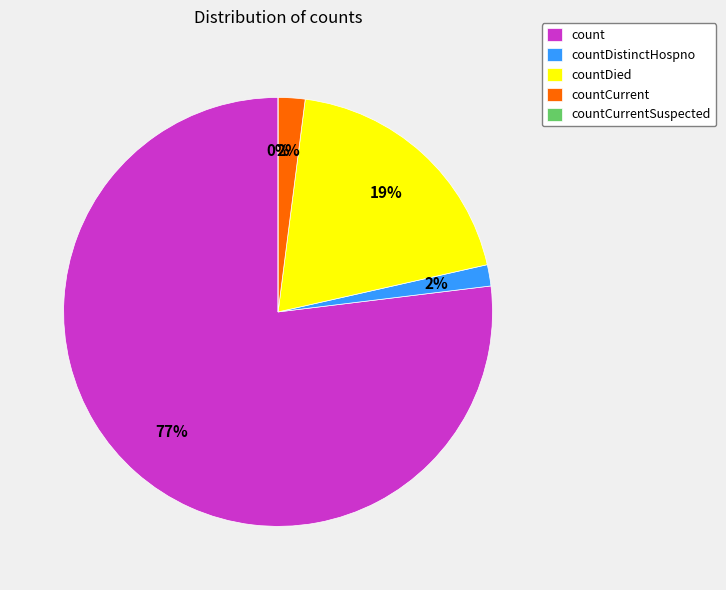

Do countCurrentSuspected and count together represent more than half of the pie?

Yes